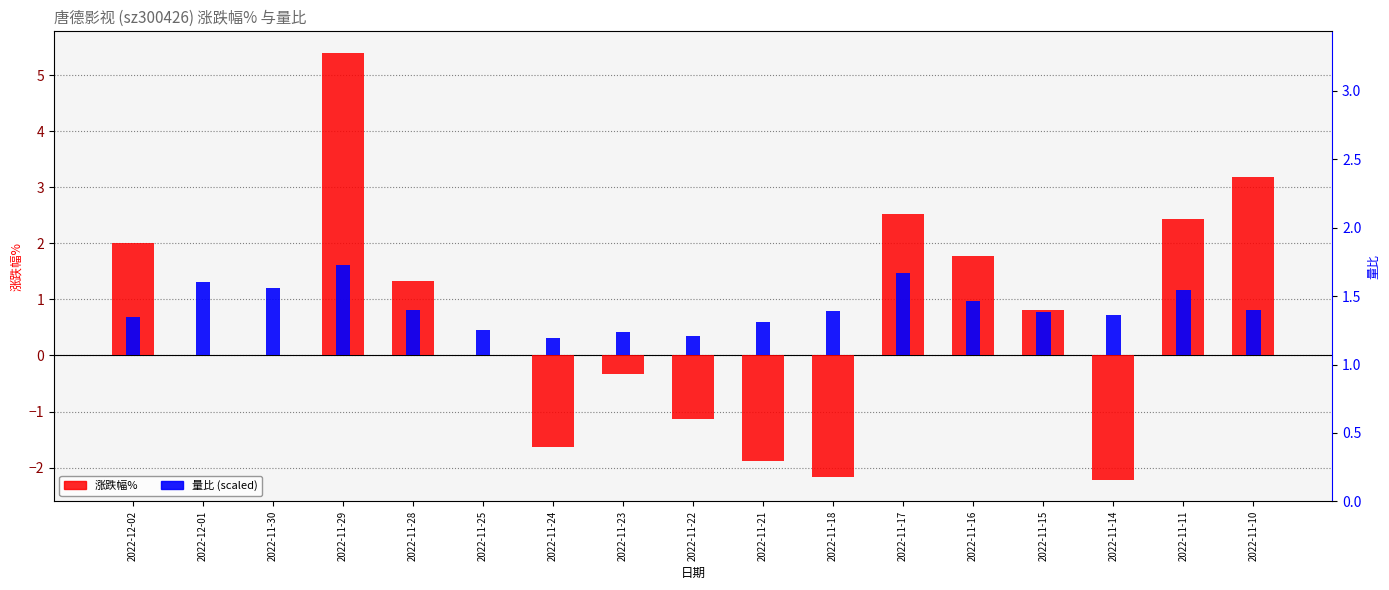

What is the spread (max minus min) of values at 2022-11-11?

1.3